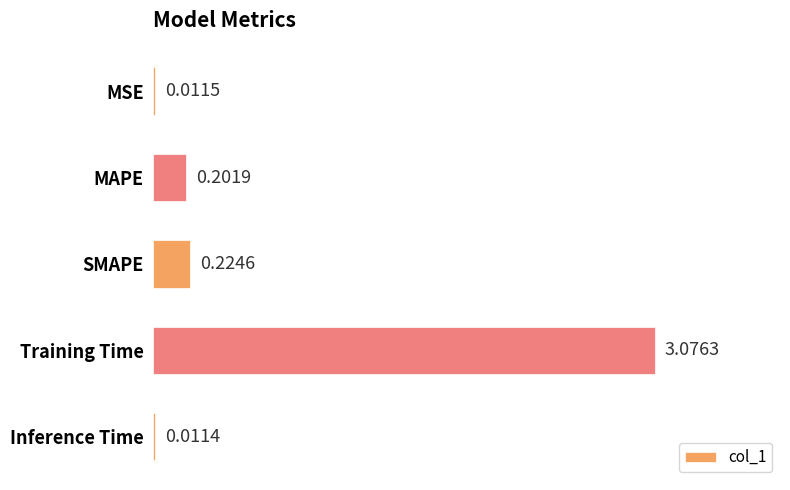

Which category has the highest value across all series?

Training Time